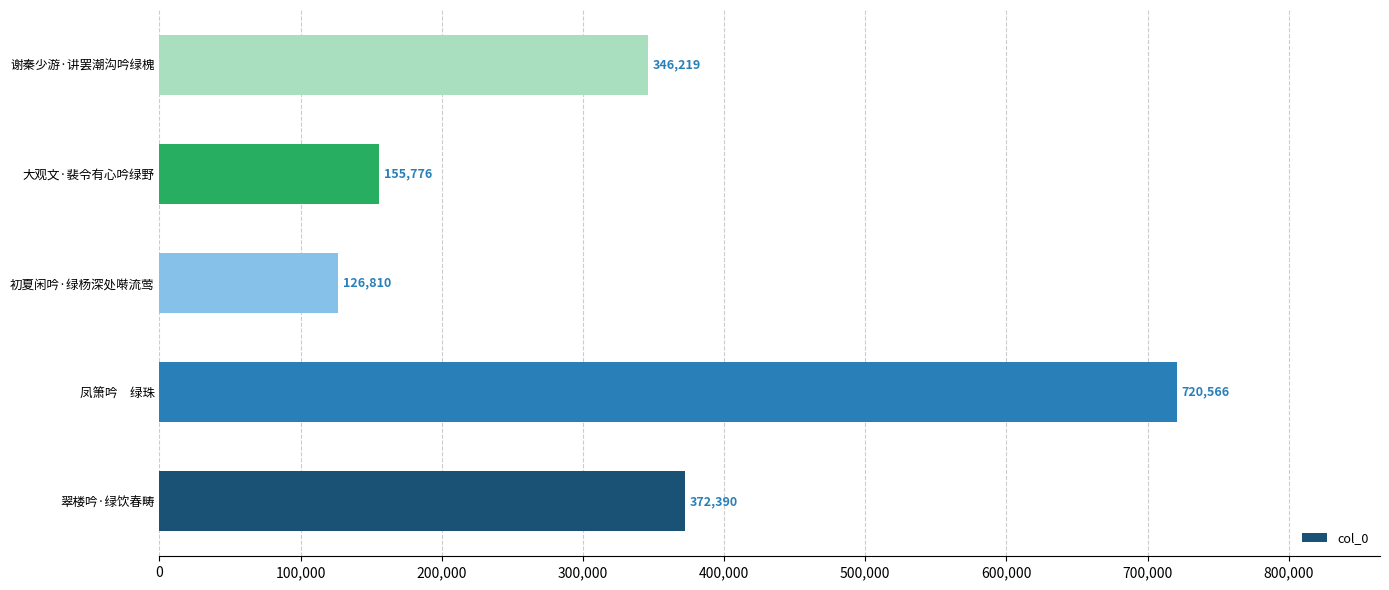

What is the minimum value shown in the chart?

126810